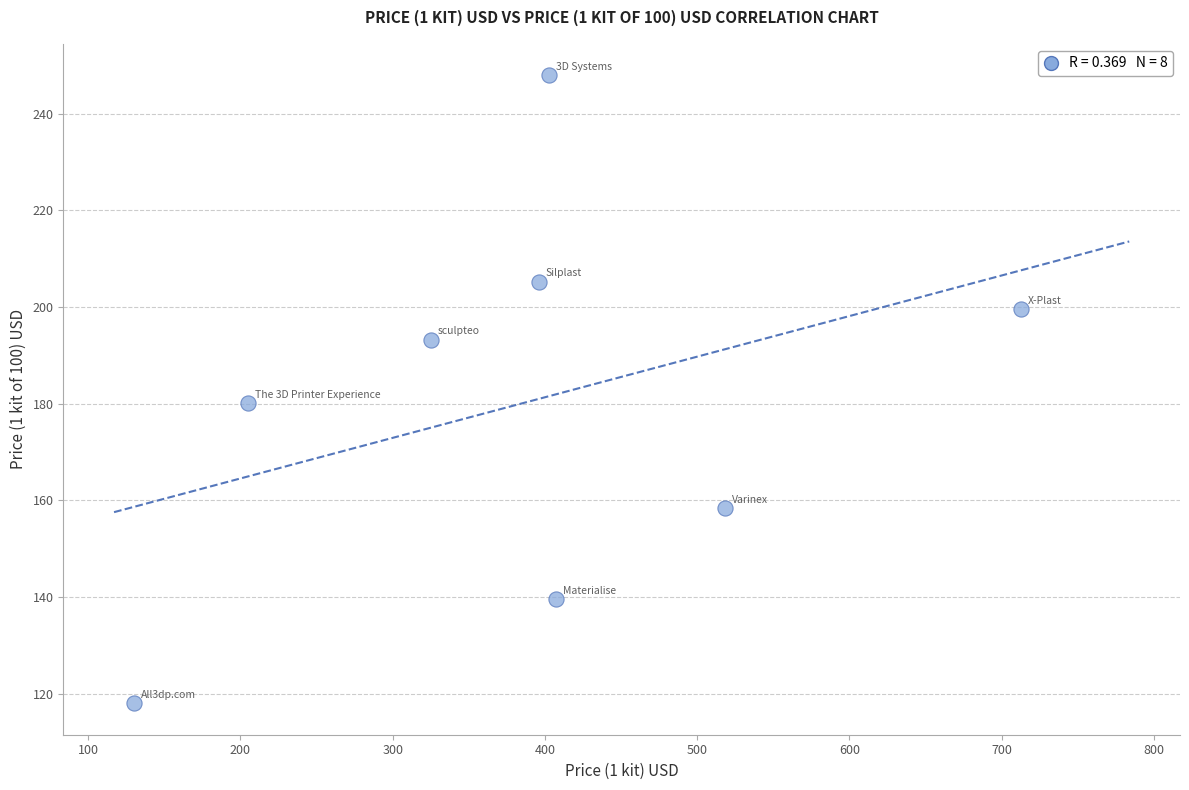

What Y value in the scatter plot is closest to 182?

180.1